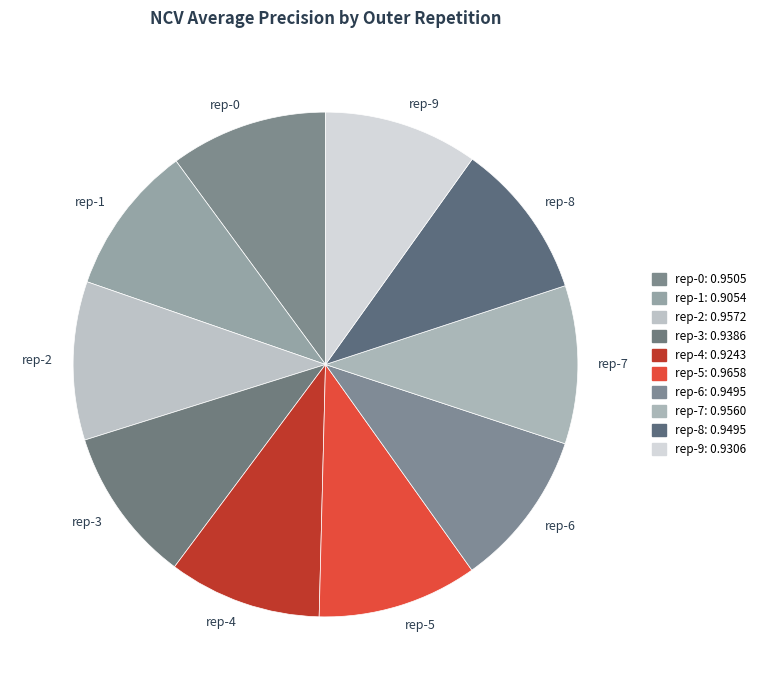

How many segments does this pie chart have?

10